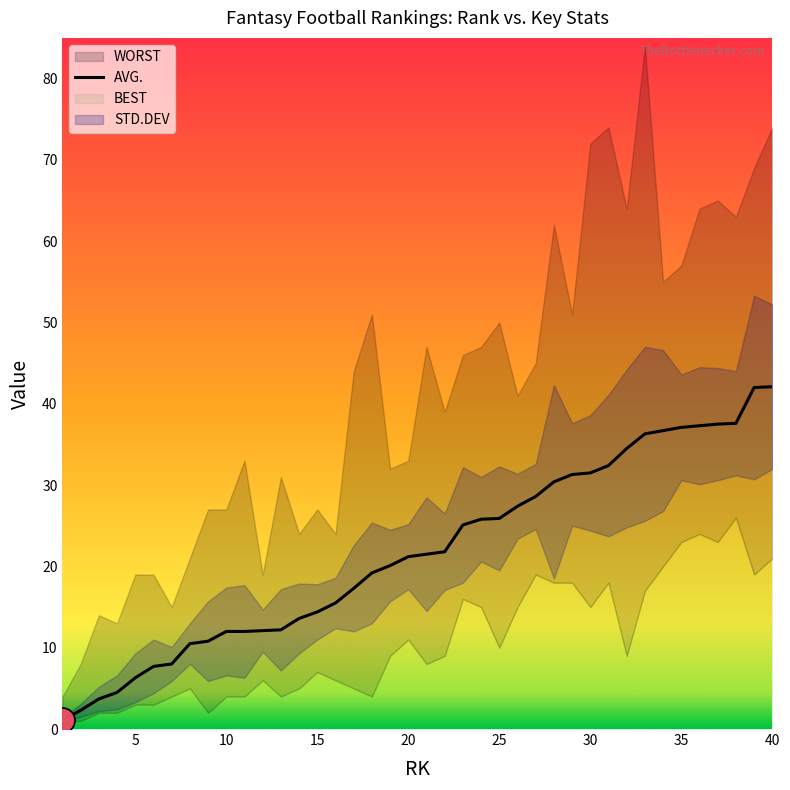

True or false: BEST has a value of 1.5 at 14.

False